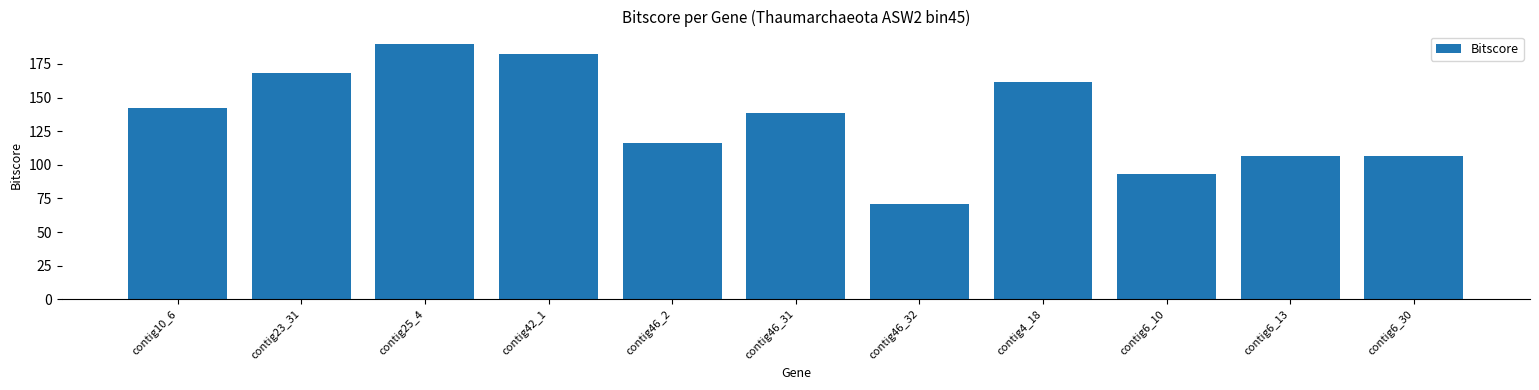

Is it true that the value at contig25_4 is 301.5?

False